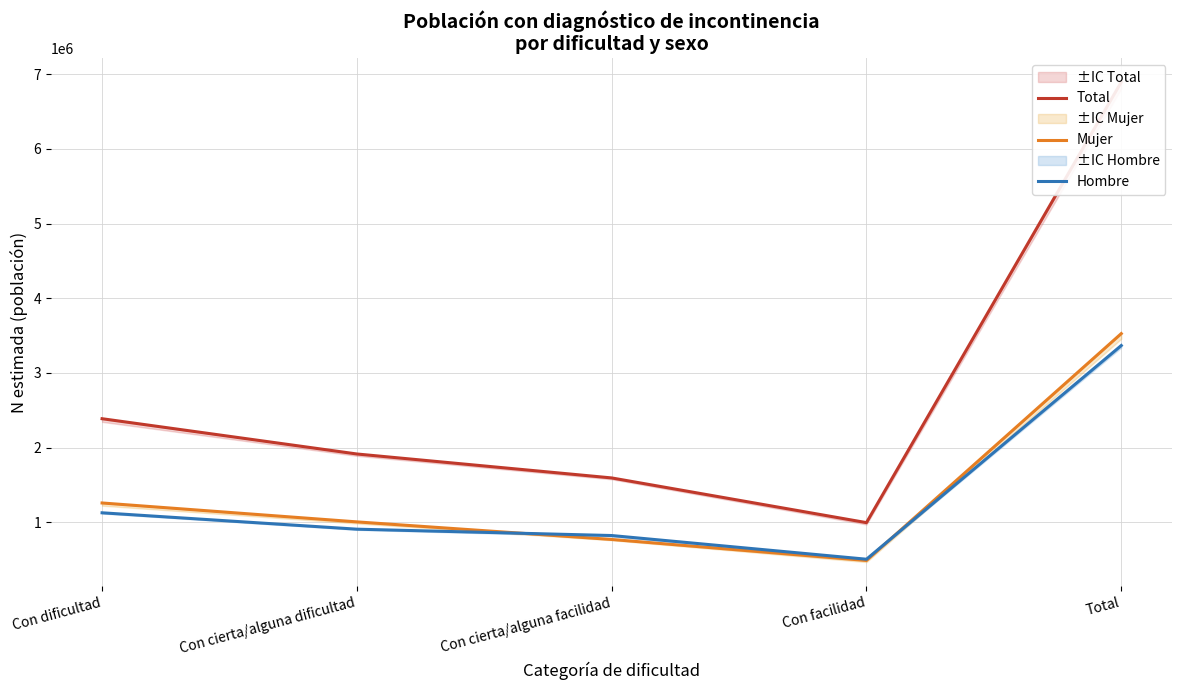

What value does the Mujer series have at Con cierta/alguna facilidad?

771059